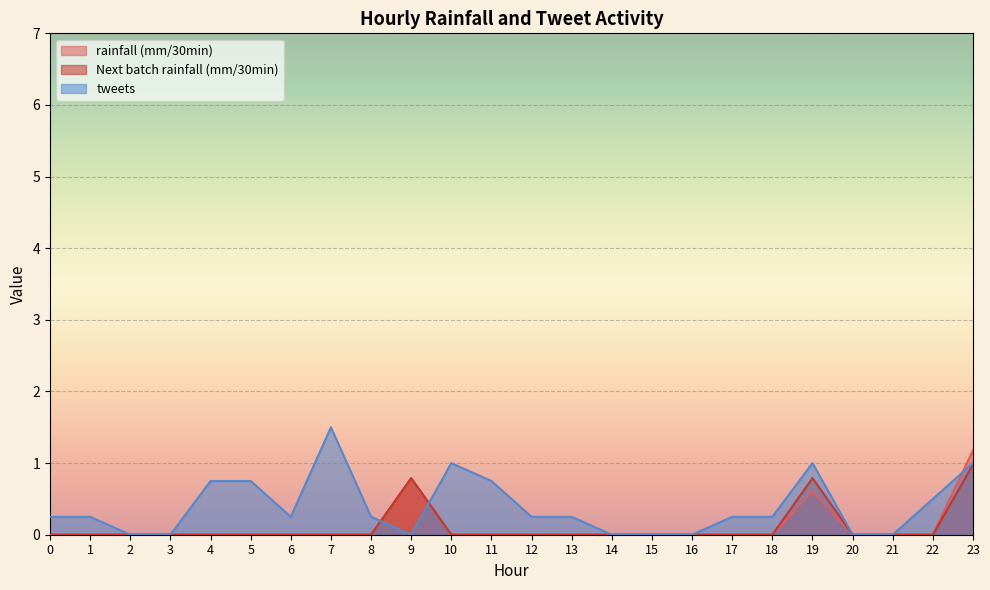

What is the difference between the second highest and second lowest values in the tweets series?

1.0